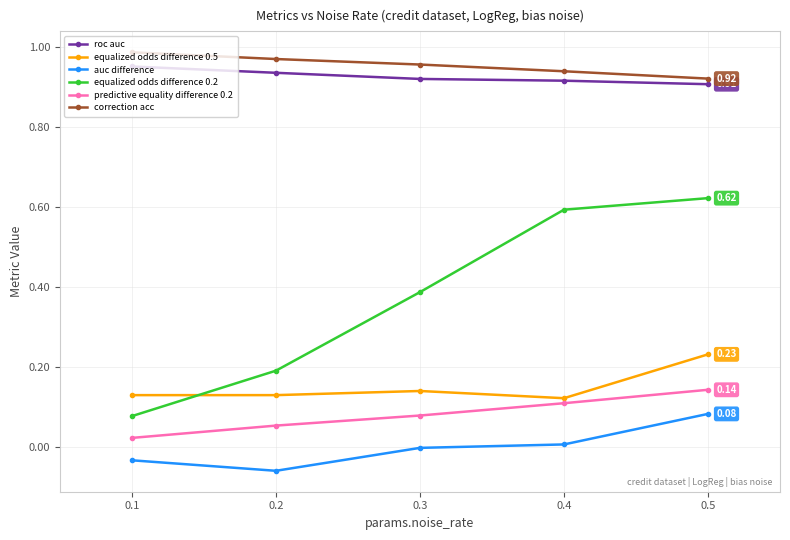

Rank the series at 0.1 from lowest to highest value.

auc difference, predictive equality difference 0.2, equalized odds difference 0.2, equalized odds difference 0.5, roc auc, correction acc